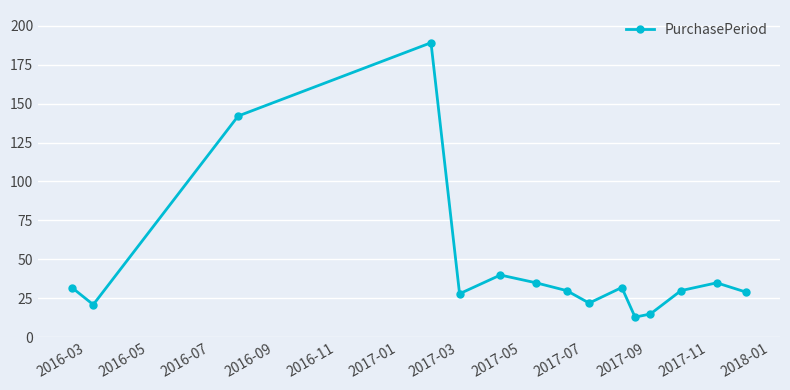

What is the smallest value displayed?

13